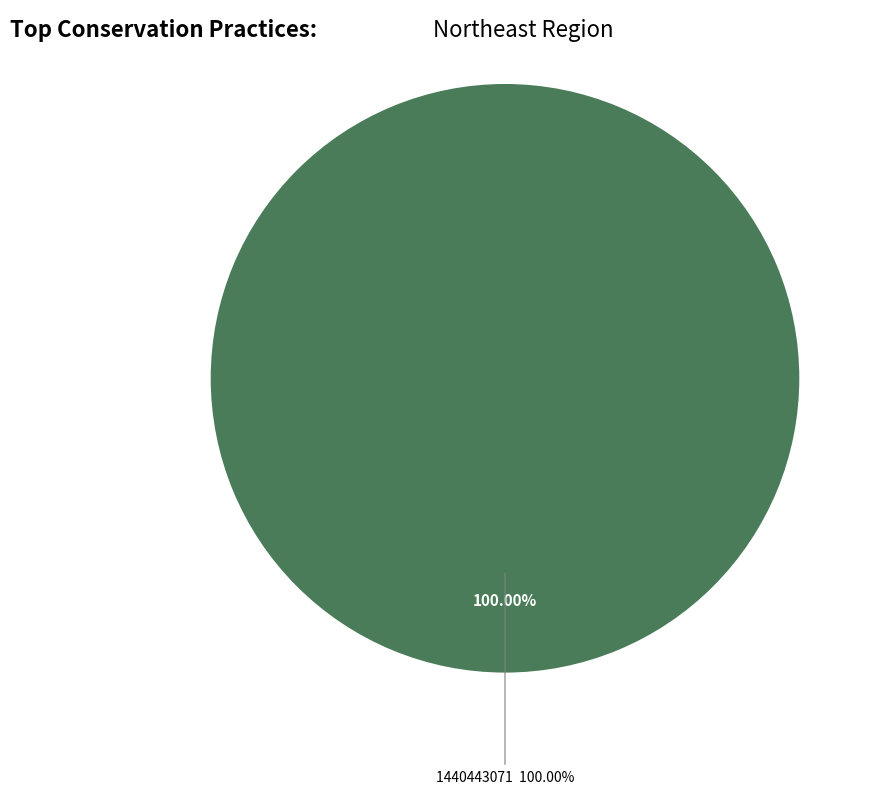

What is the majority slice?

1440443071